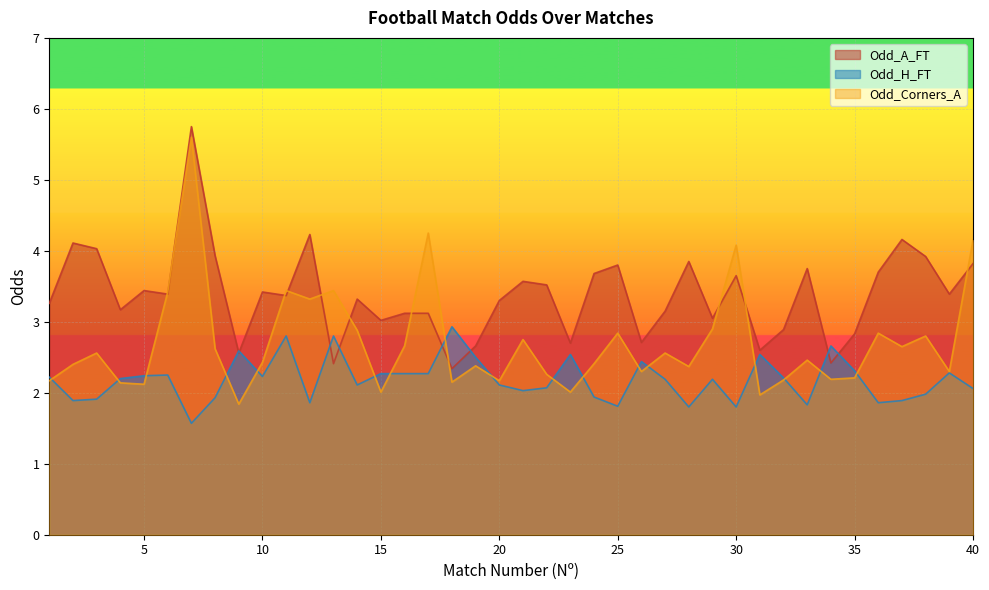

Is the value of Odd_A_FT at 2 greater than the value of Odd_H_FT at 3?

Yes